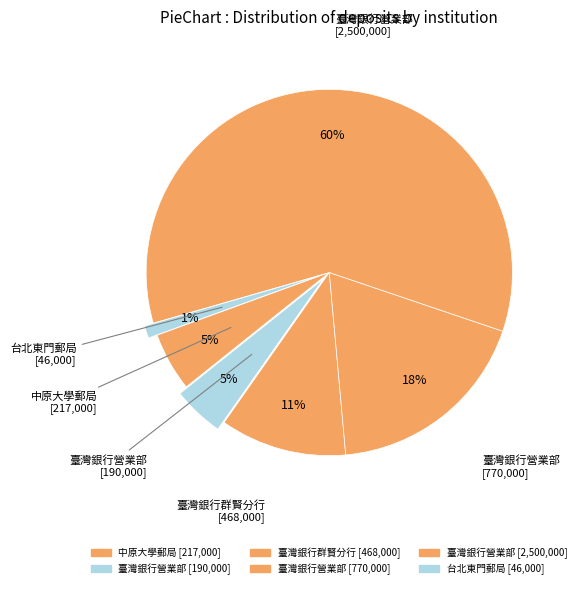

How many slices are in this pie chart?

6